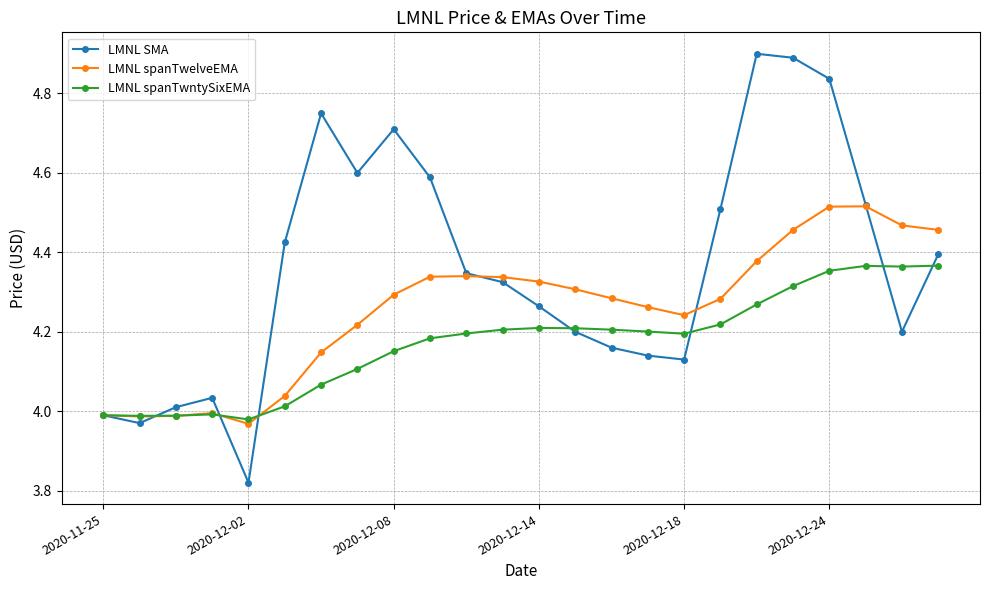

At how many categories does at least one series exceed 4?

21